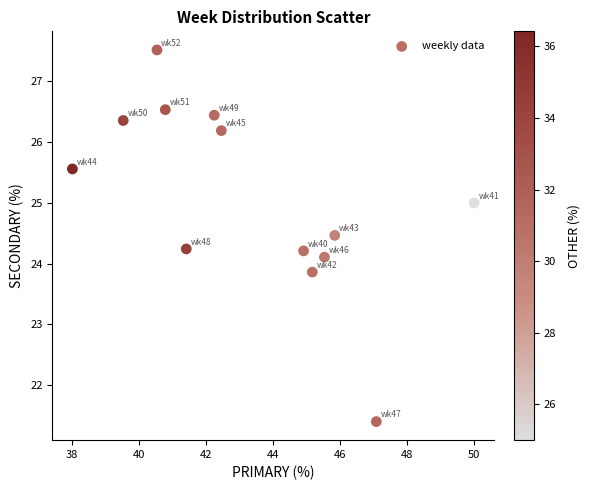

What is the range of Y values (max minus min)?

6.1